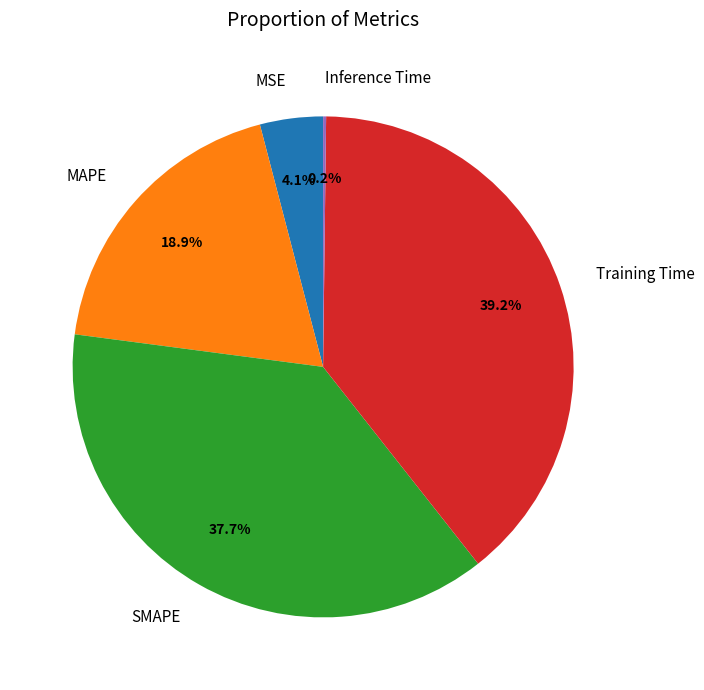

Between SMAPE and Training Time, which is larger?

Training Time